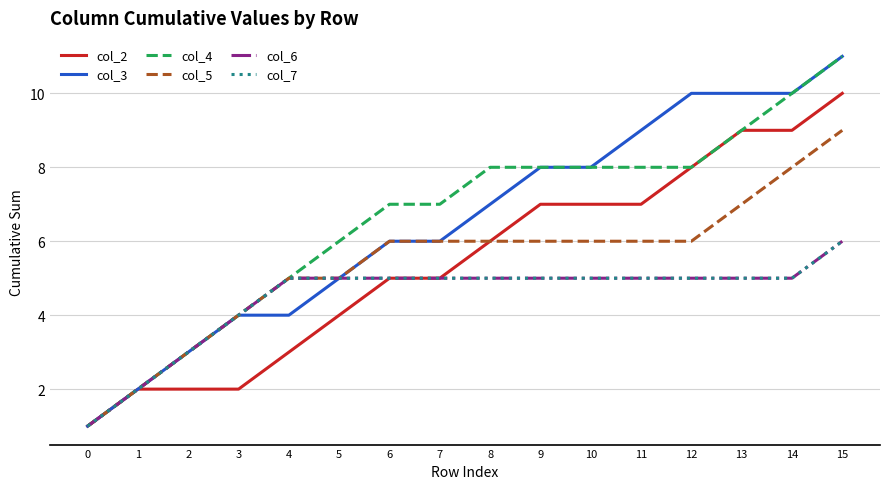

True or false: col_5 and col_6 intersect in this chart.

False